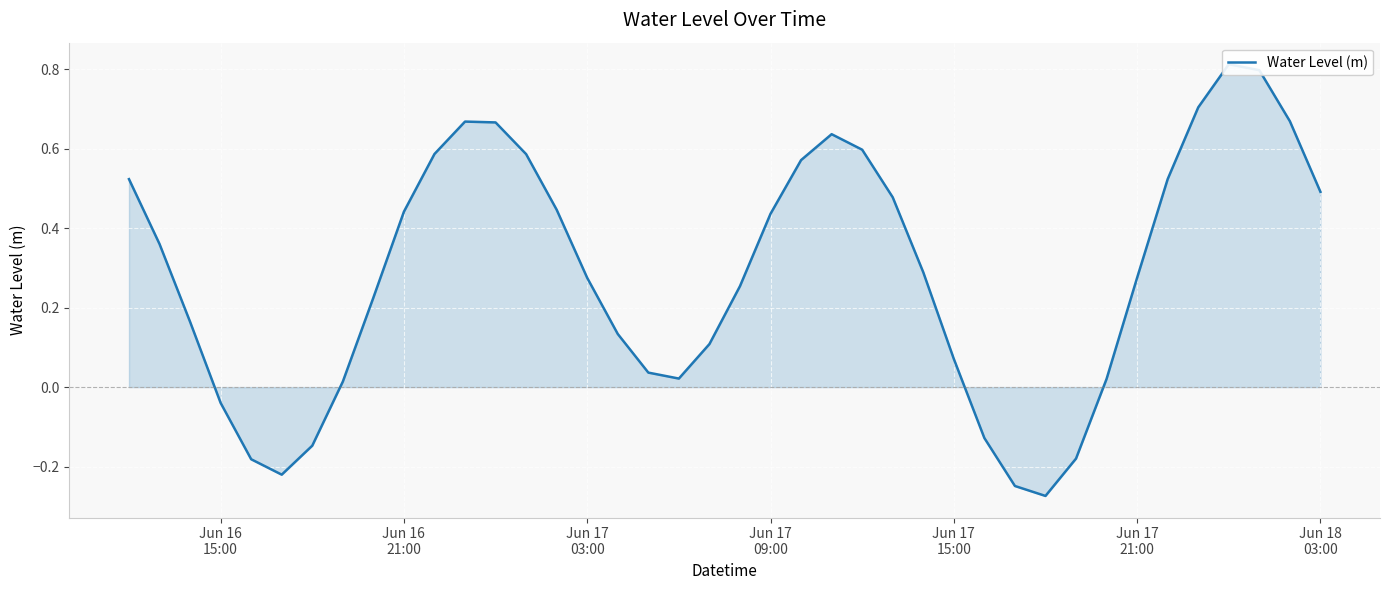

What is the difference between the second highest and minimum values?

1.1